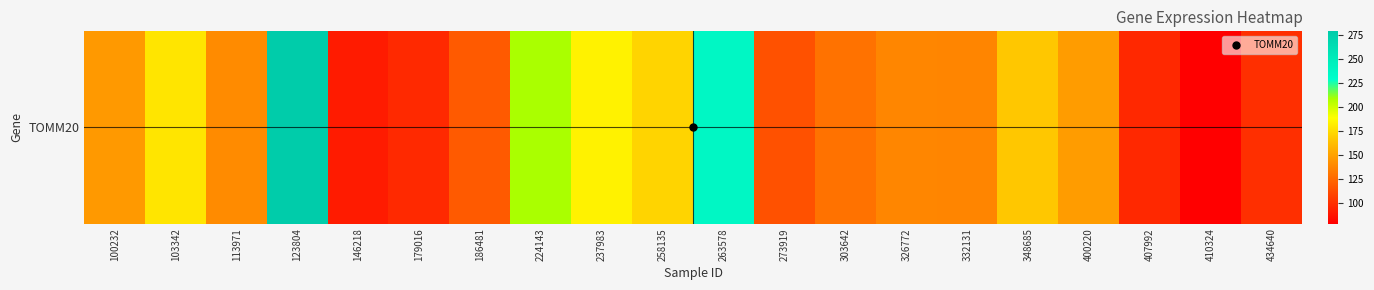

What is the change in value from 332131 to 434640?

-37.6